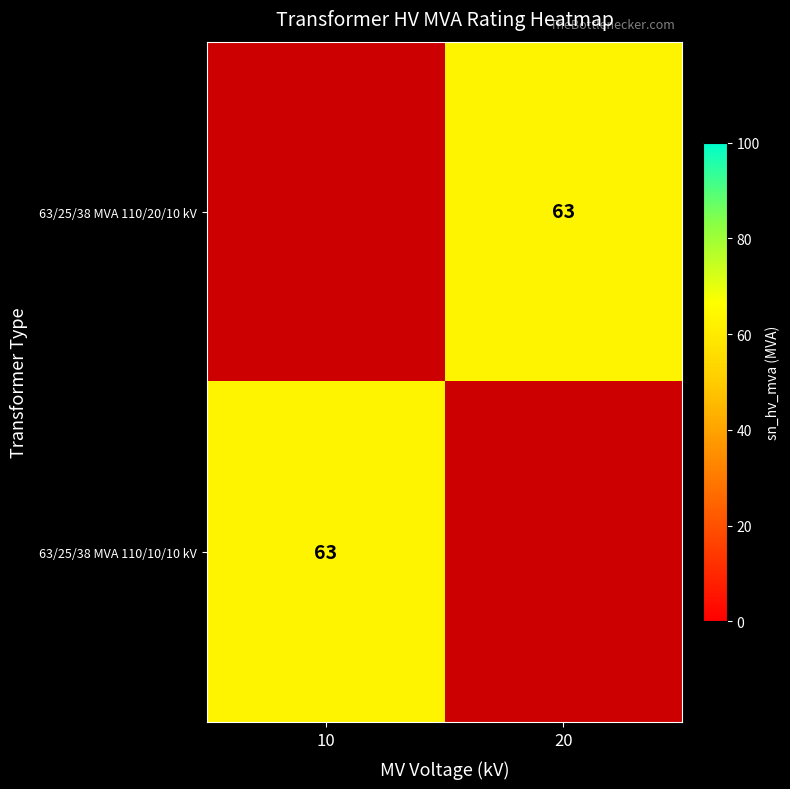

What is the maximum value for 63/25/38 MVA 110/10/10 kV?

63.0